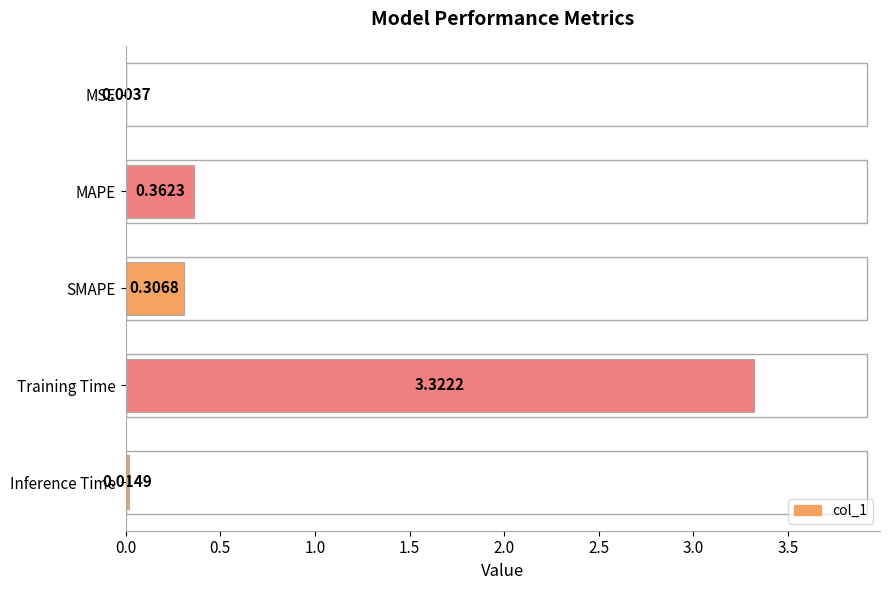

At which category does the chart reach its peak across all series?

Training Time